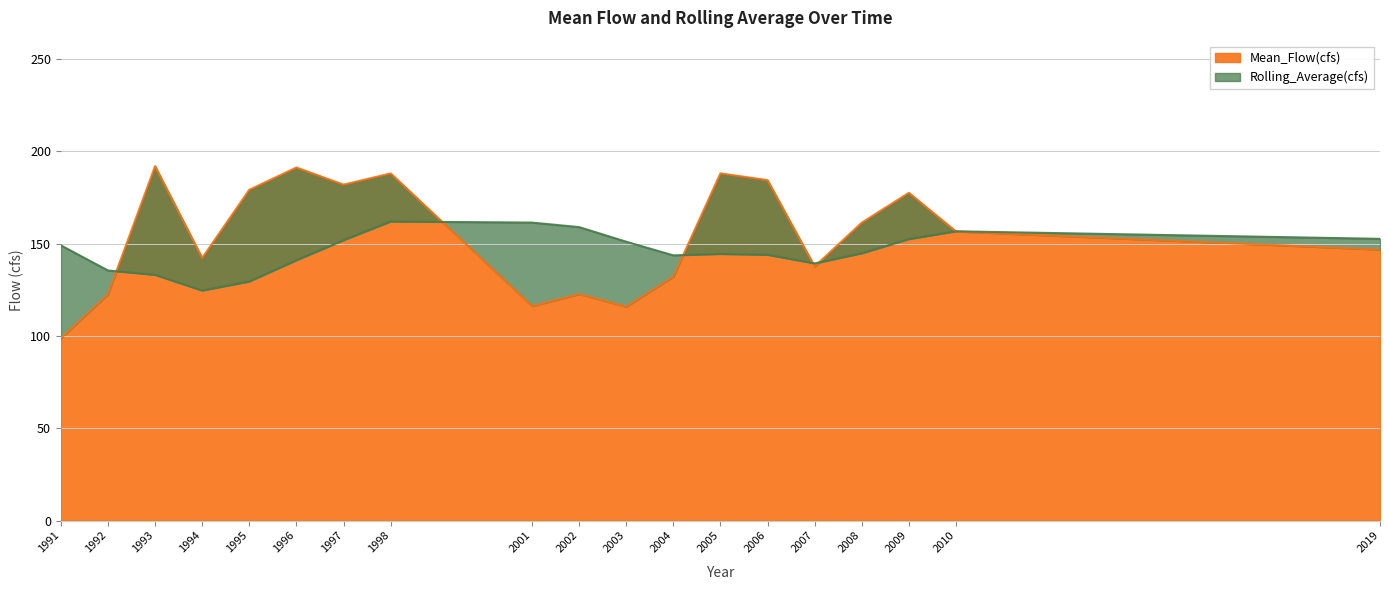

Does the chart display data point markers on the line(s)?

No